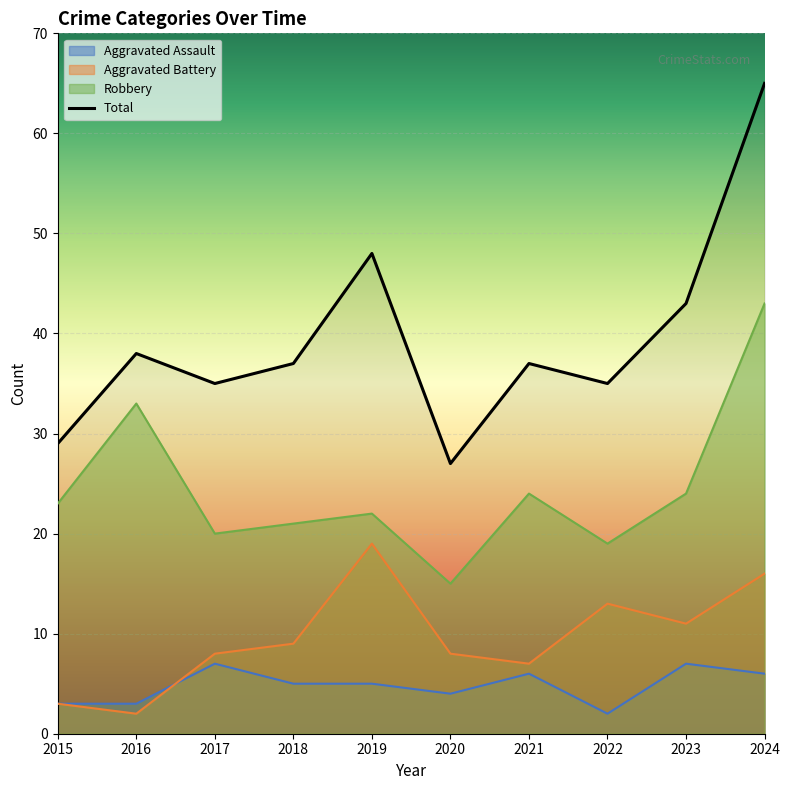

True or false: Aggravated Battery and Aggravated Assault cross at least once.

True